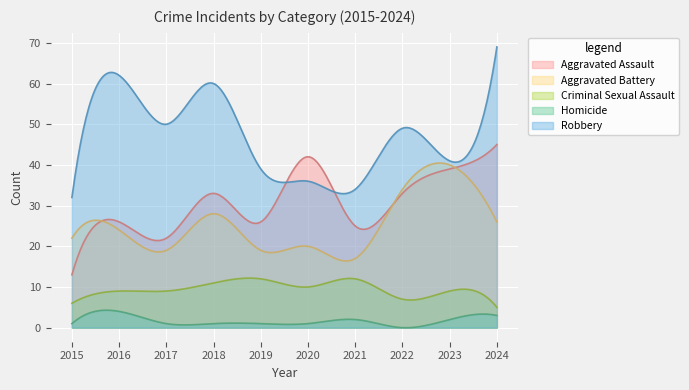

Is the value of Aggravated Assault at 2019 greater than the value of Homicide at 2016?

Yes